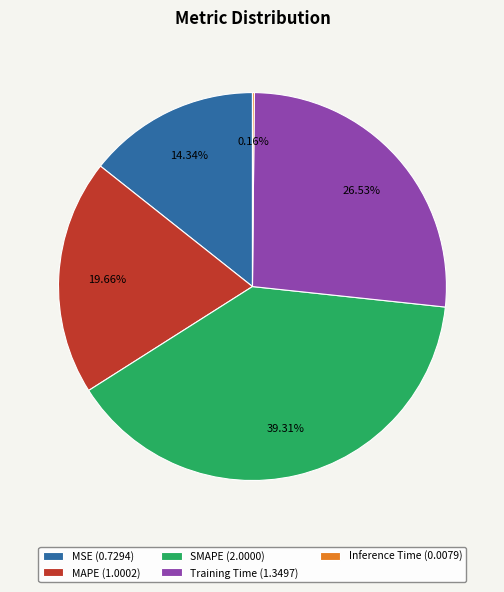

Does any single category account for the majority?

No